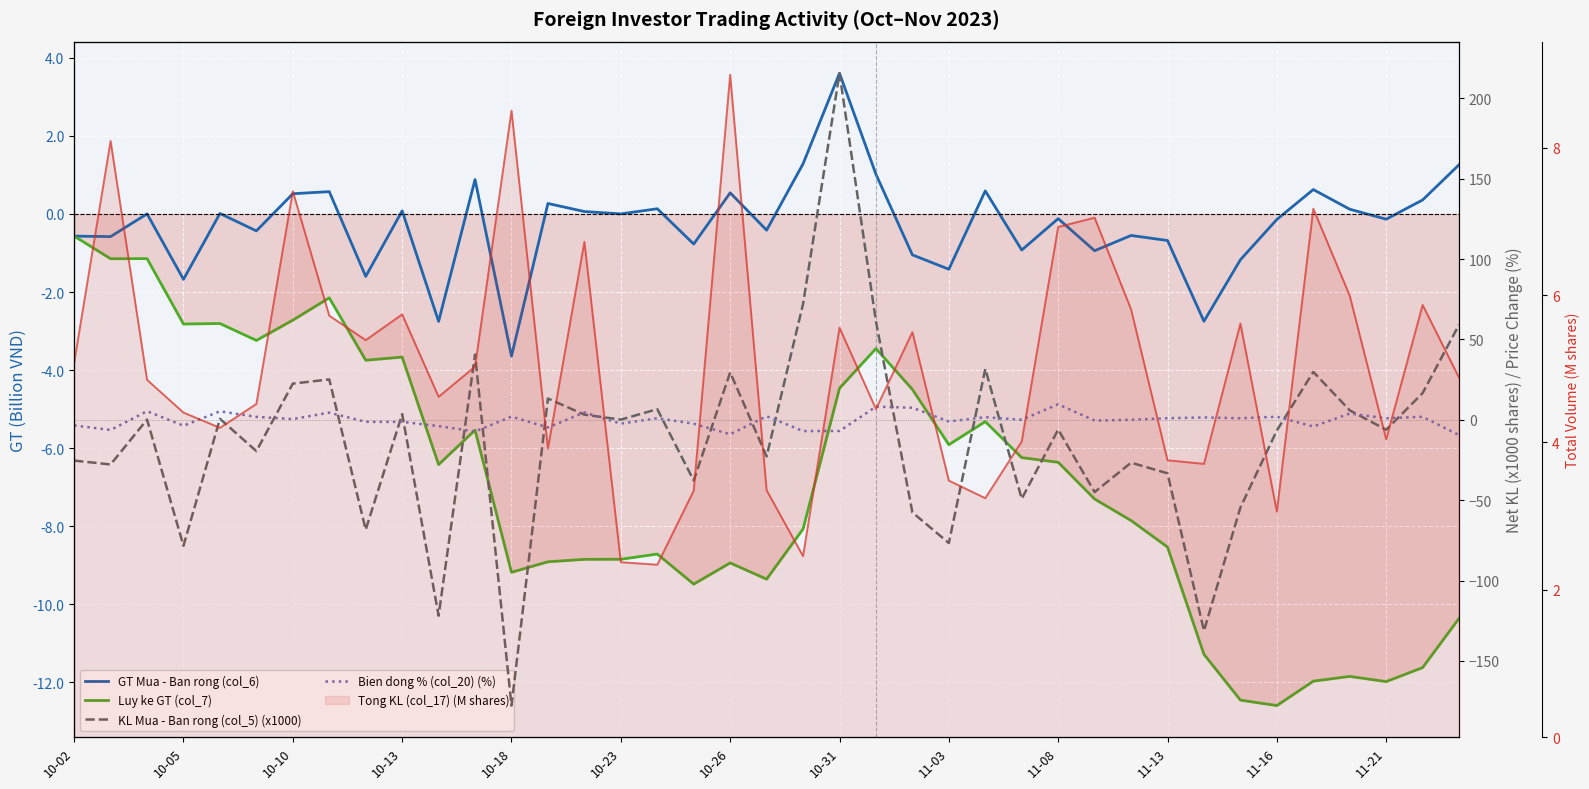

True or false: Luy ke GT (col_7) has more than 2 interior local peaks.

True